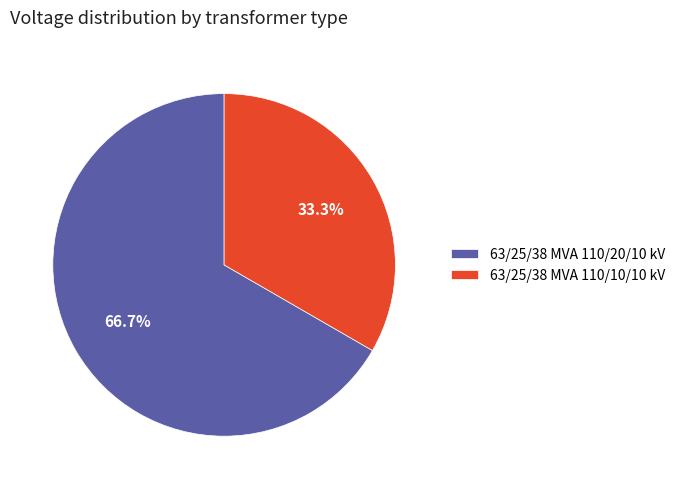

How many segments does this pie chart have?

2